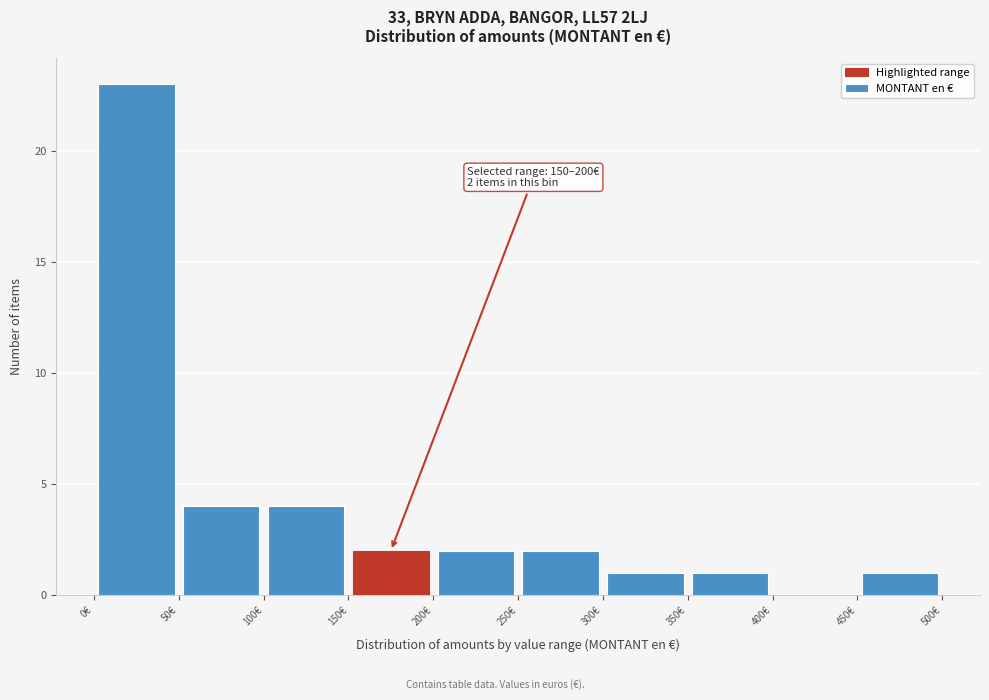

Over which range of the x-axis is the bar tallest?

0 to 50